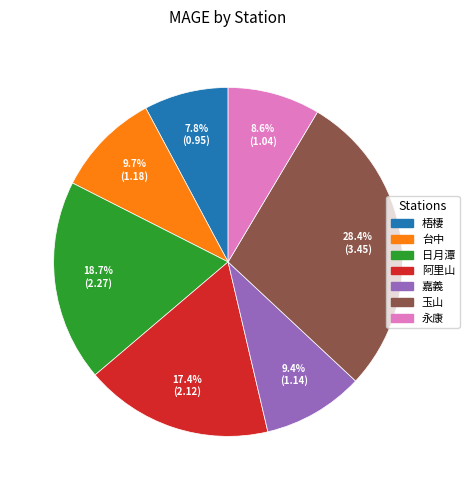

To the nearest percent, what is the average slice percentage?

14%